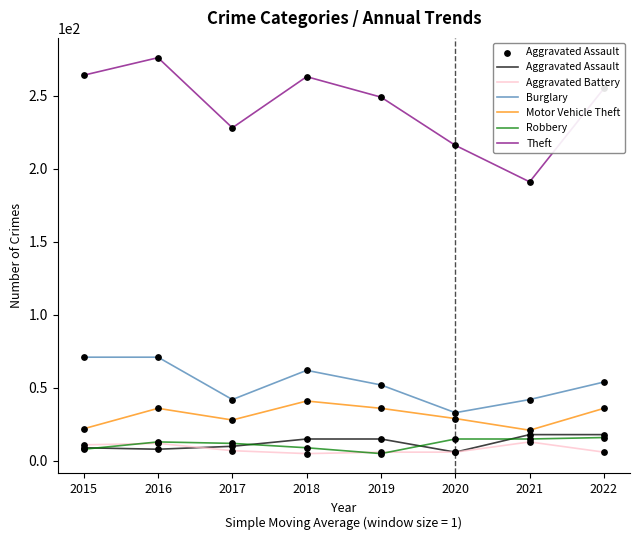

Between 2019 and 2021, which series saw the biggest shift?

Theft